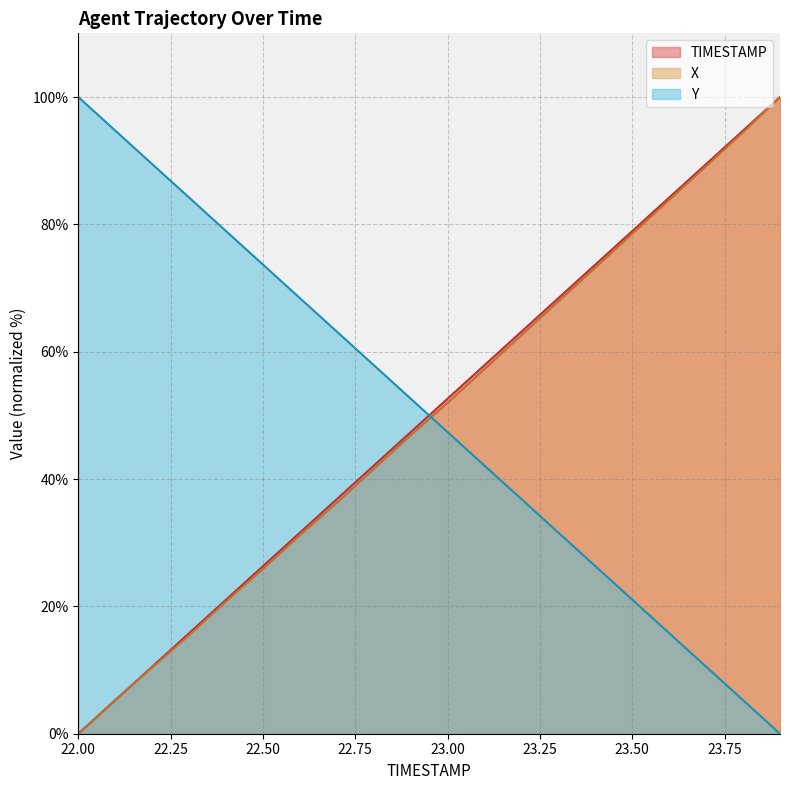

Does the chart have visible grid lines?

Yes